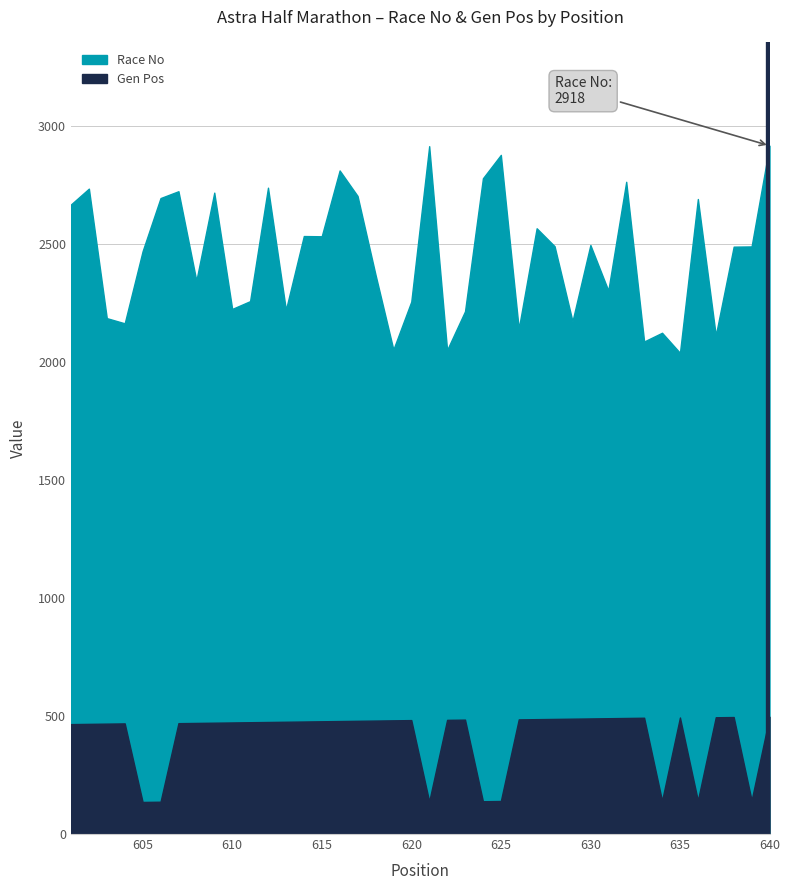

The chart shows a value of 2 at 640. True or false?

False